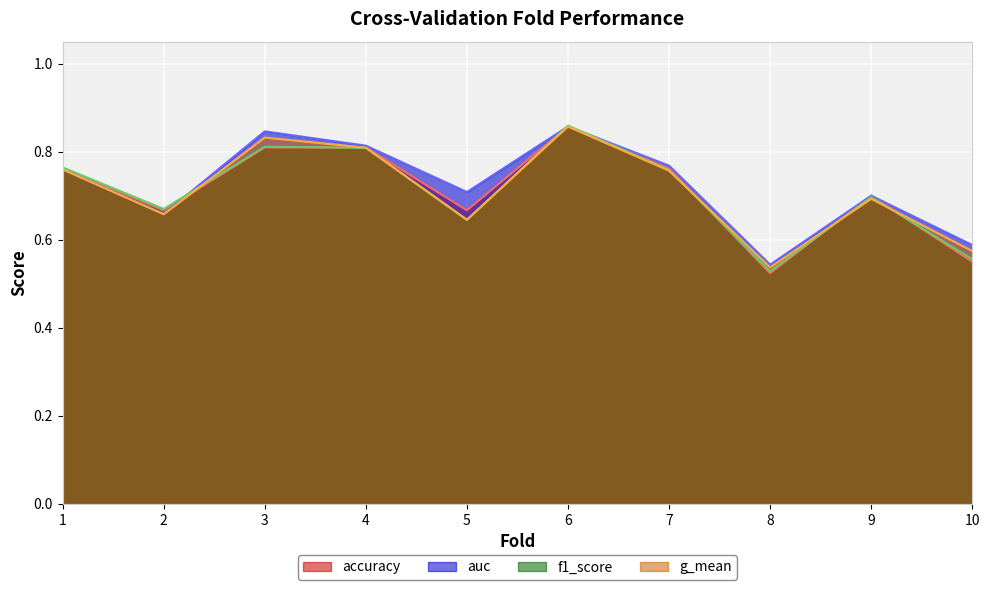

Between which two adjacent categories do f1_score and auc first intersect?

2 and 3